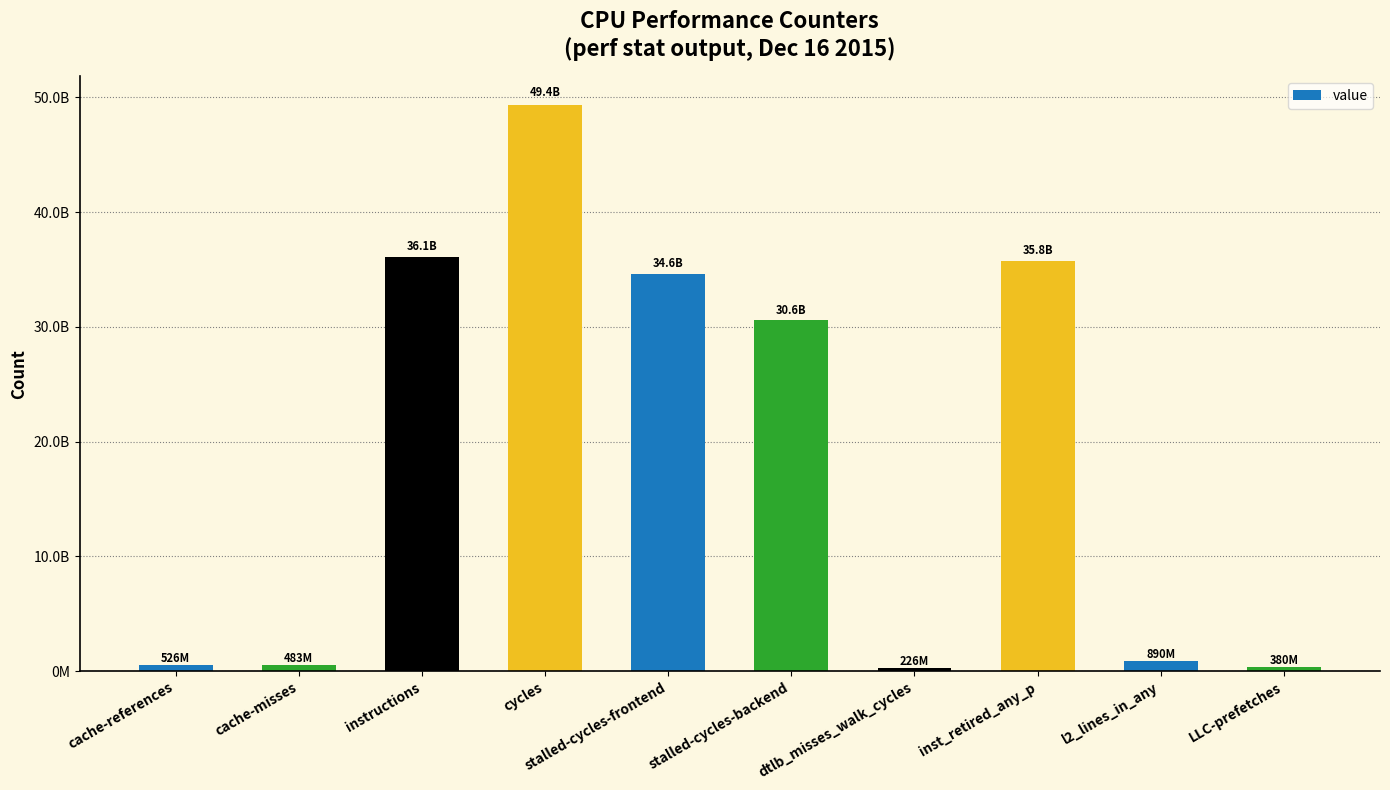

List the labels in order of value, smallest first.

dtlb_misses_walk_cycles, LLC-prefetches, cache-misses, cache-references, l2_lines_in_any, stalled-cycles-backend, stalled-cycles-frontend, inst_retired_any_p, instructions, cycles